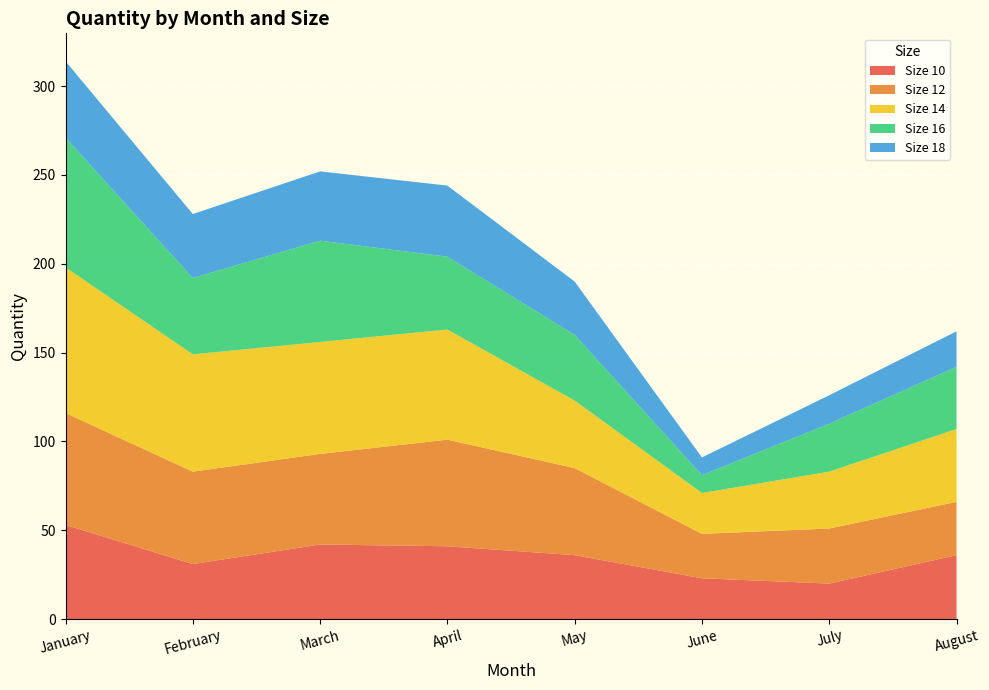

Reading left to right, list all the values displayed in this chart.

Size 10: January=53	February=31	March=42	April=41	May=36	June=23	July=20	August=36
Size 12: January=63	February=52	March=51	April=60	May=49	June=25	July=31	August=30
Size 14: January=82	February=66	March=63	April=62	May=38	June=23	July=32	August=41
Size 16: January=73	February=43	March=57	April=41	May=37	June=10	July=27	August=35
Size 18: January=43	February=36	March=39	April=40	May=30	June=10	July=16	August=20